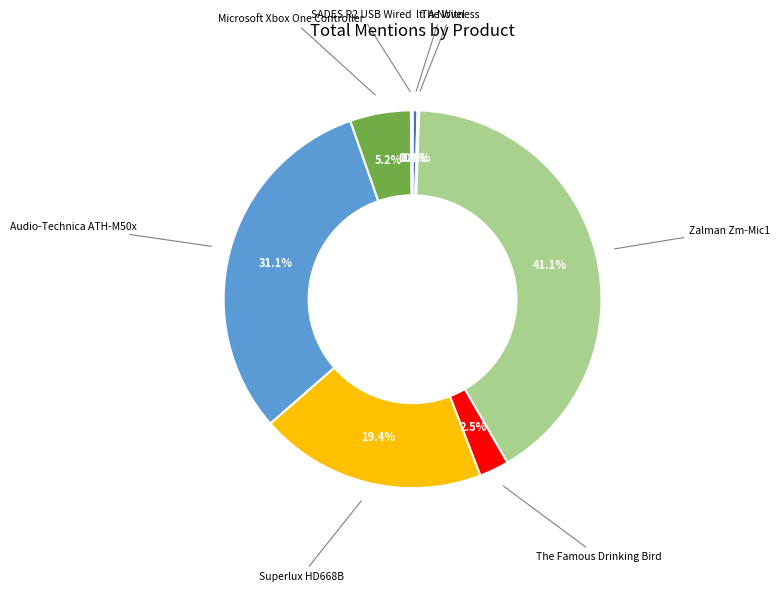

What portion of the pie excludes It: A Novel?

99.6%